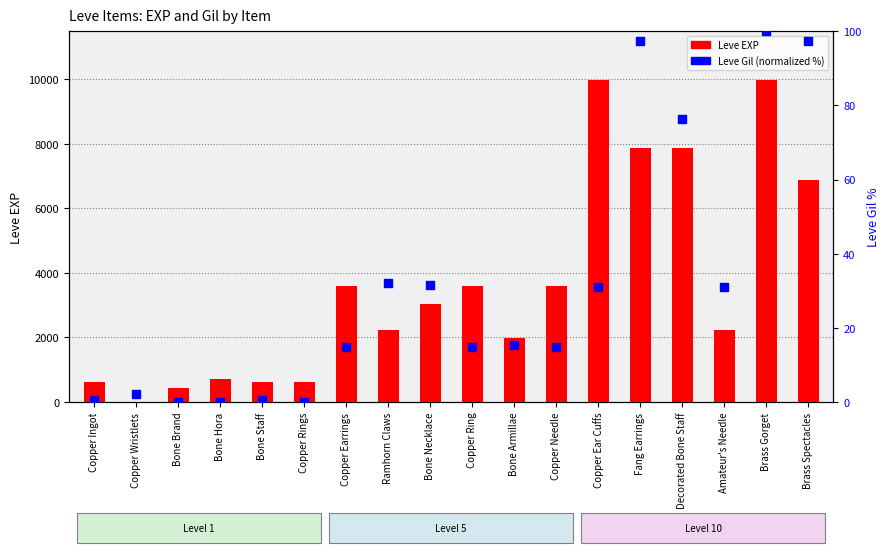

Which series reaches the maximum Y coordinate?

Leve EXP